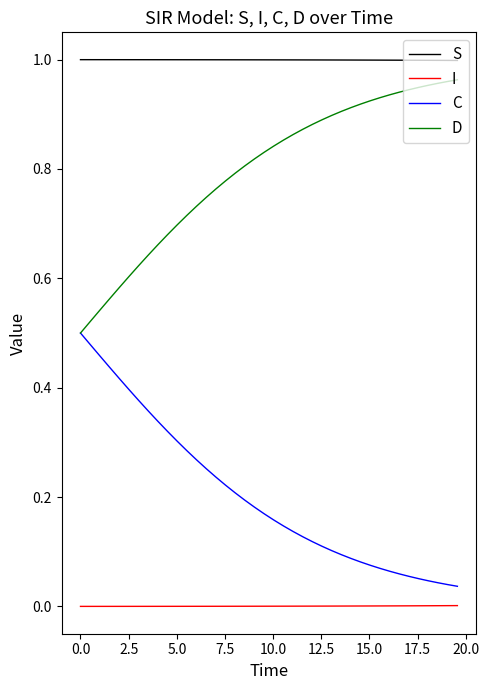

True or false: S and C intersect in this chart.

False